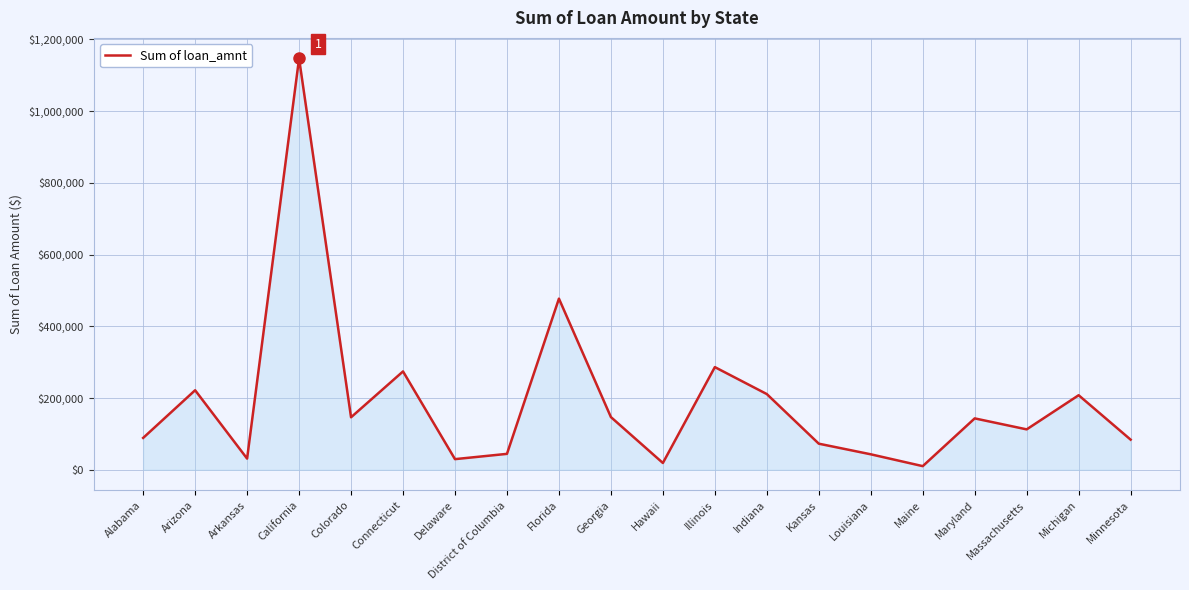

The chart shows a value of 171175 at Connecticut. True or false?

False